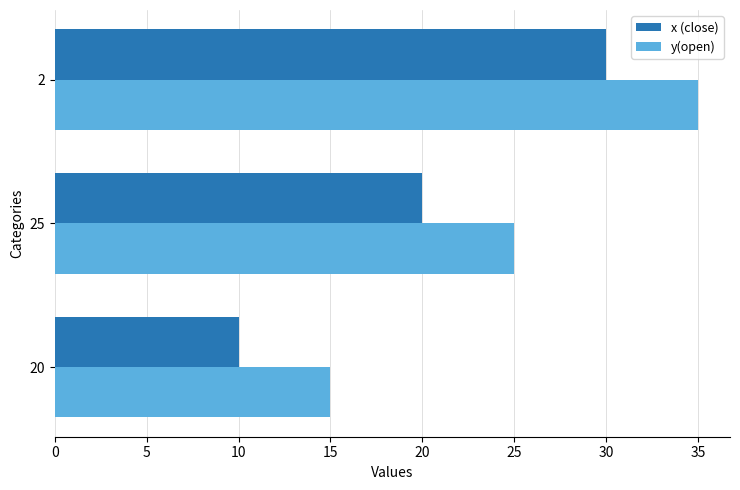

True or false: x (close) has a value of 20 at 25.

True